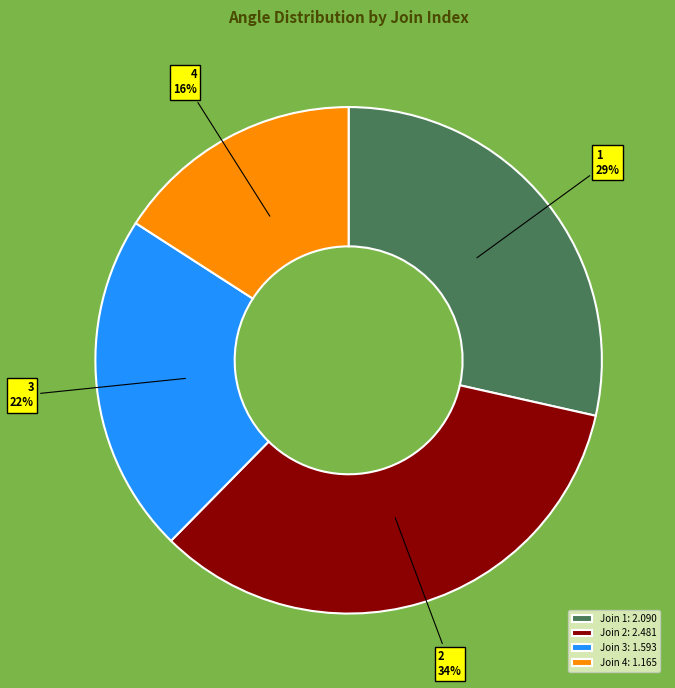

Which slice is the largest?

2